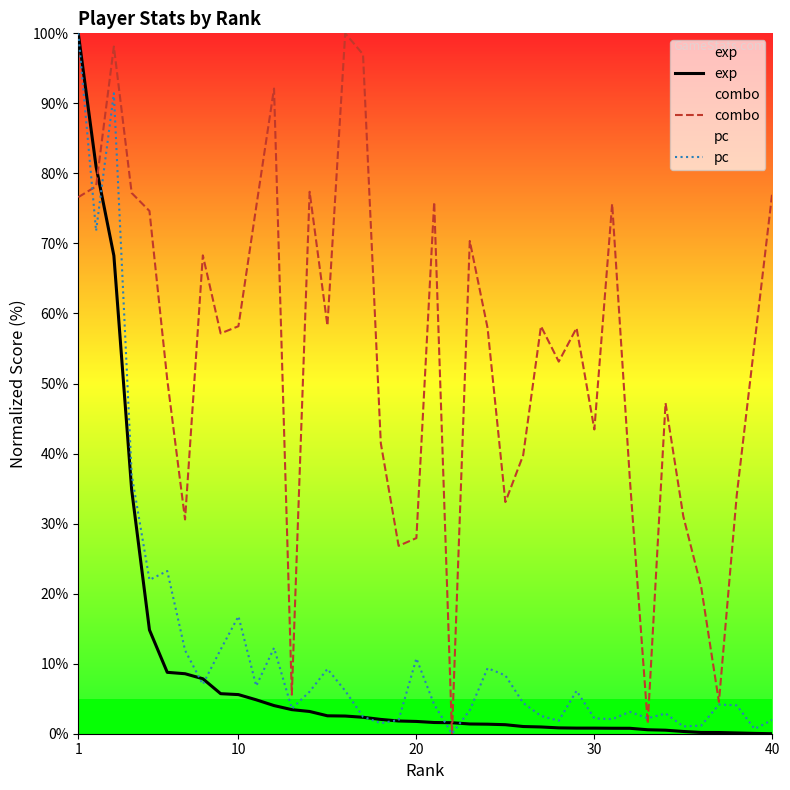

Which series has the largest total across all categories?

combo